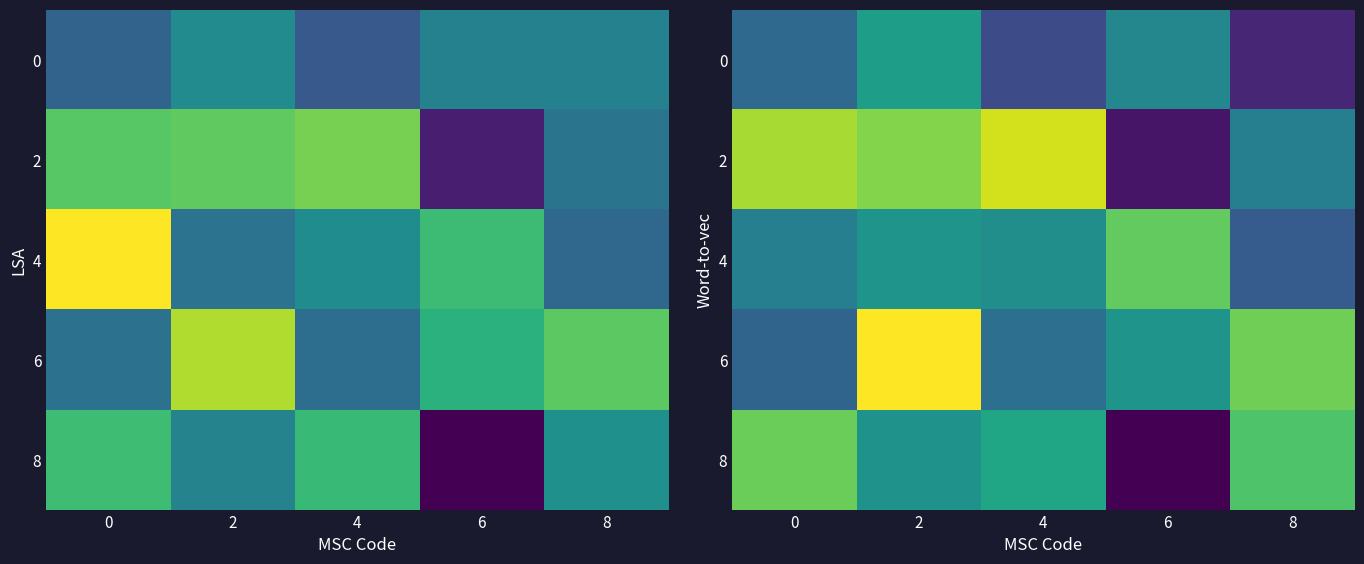

Is the value of 2 at 0 greater than the value of 4 at 2?

Yes